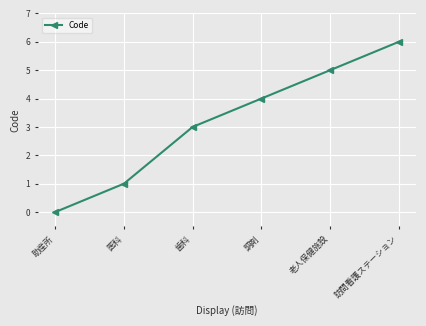

Reading right to left, extract all data points from this chart.

6	5	4	3	1	0